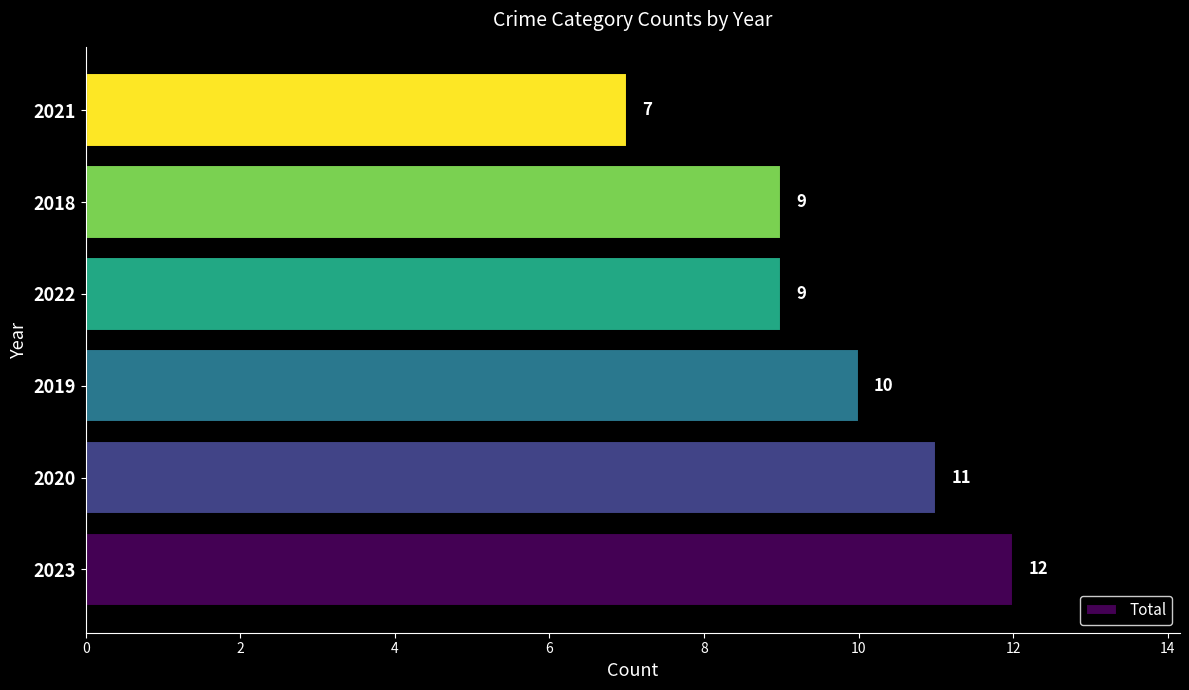

Reading bottom to top, transcribe all the data shown in this chart.

12	11	10	9	9	7